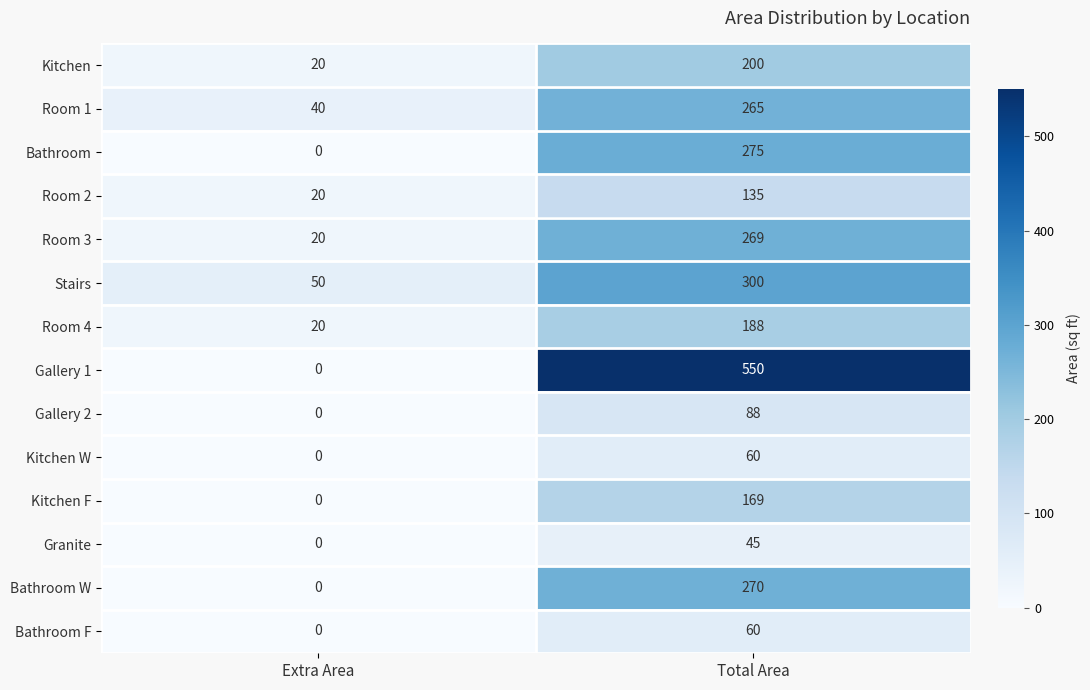

Which series changed the most between Extra Area and Total Area?

Gallery 1